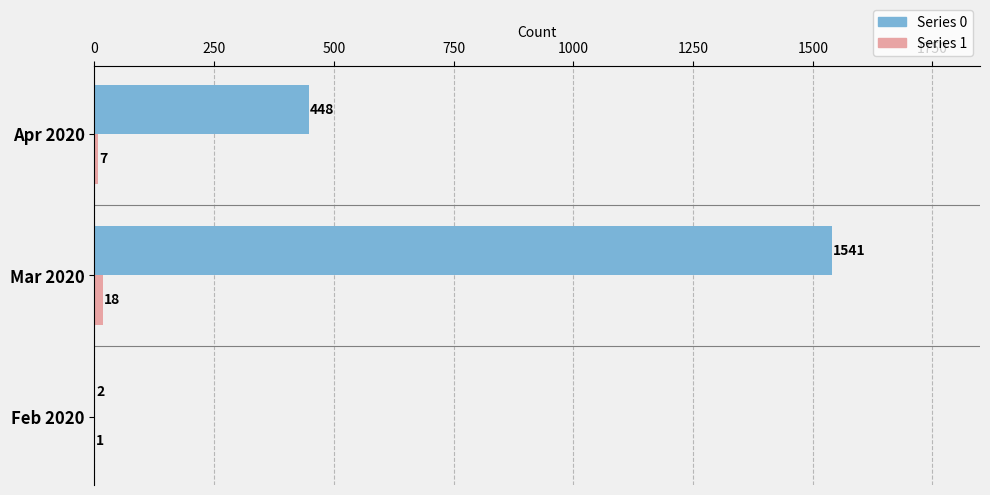

How many Series 0 values are between 2 and 1541?

3